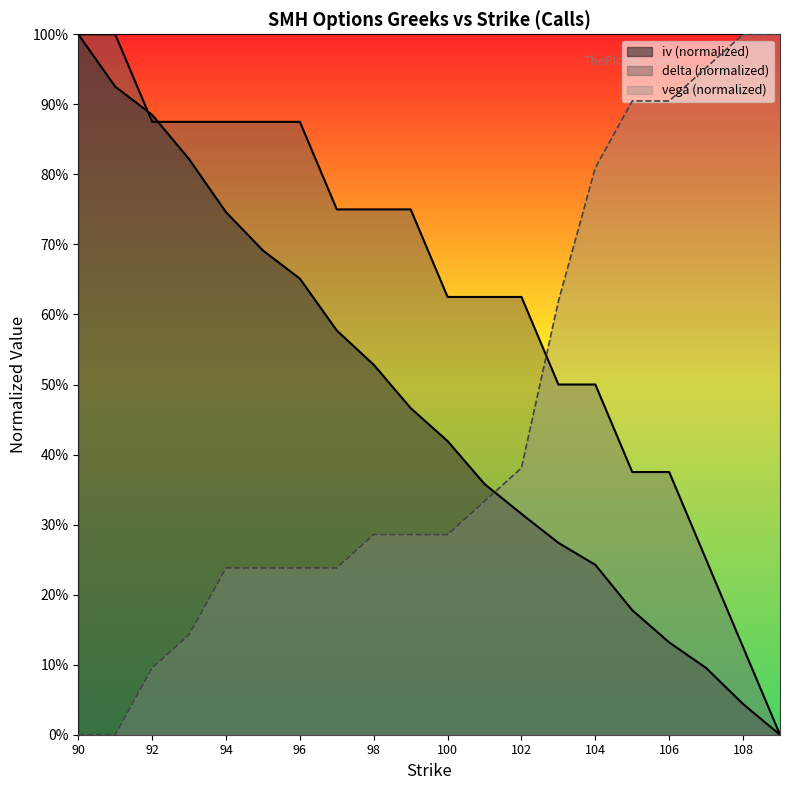

Reading right to left, extract all data points from this chart.

iv: 0.0	0.0	0.1	0.1	0.2	0.2	0.3	0.3	0.4	0.4	0.5	0.5	0.6	0.7	0.7	0.7	0.8	0.9	0.9	1.0
vega: 1.0	1.0	1.0	0.9	0.9	0.8	0.6	0.4	0.3	0.3	0.3	0.3	0.2	0.2	0.2	0.2	0.1	0.1	0.0	0.0
delta: 0.0	0.1	0.2	0.4	0.4	0.5	0.5	0.6	0.6	0.6	0.7	0.7	0.7	0.9	0.9	0.9	0.9	0.9	1.0	1.0